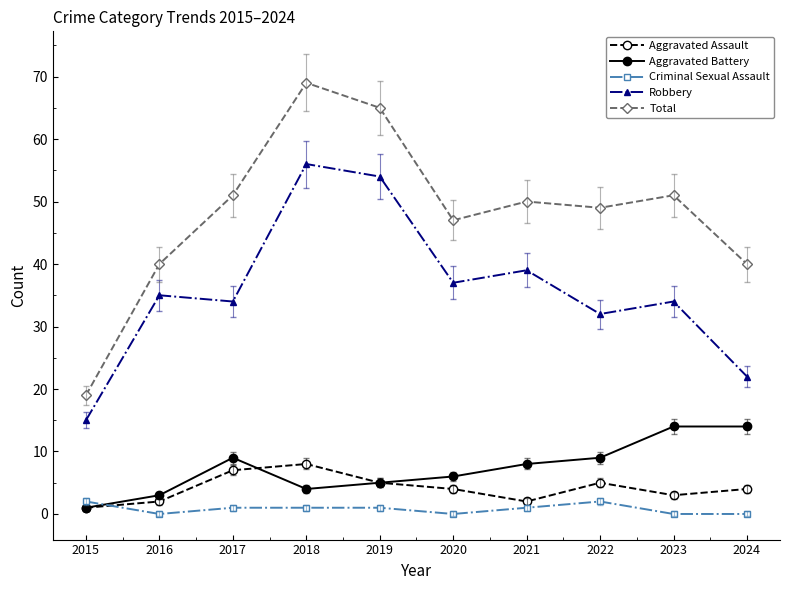

How many series are shown in this chart?

5